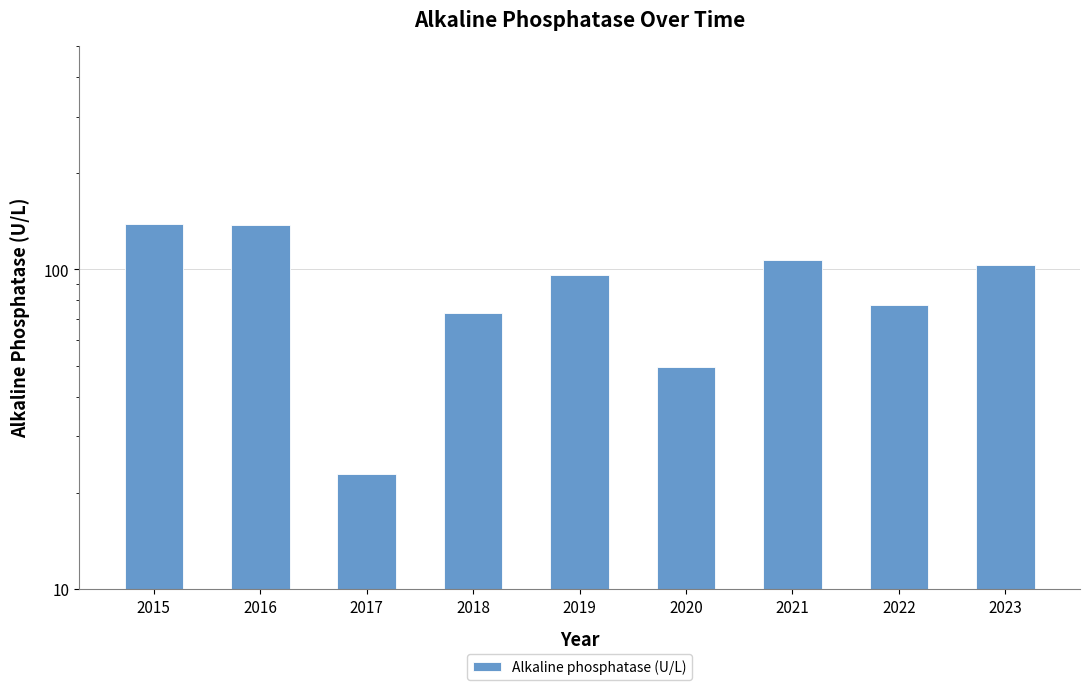

What is the greatest value displayed?

138.8